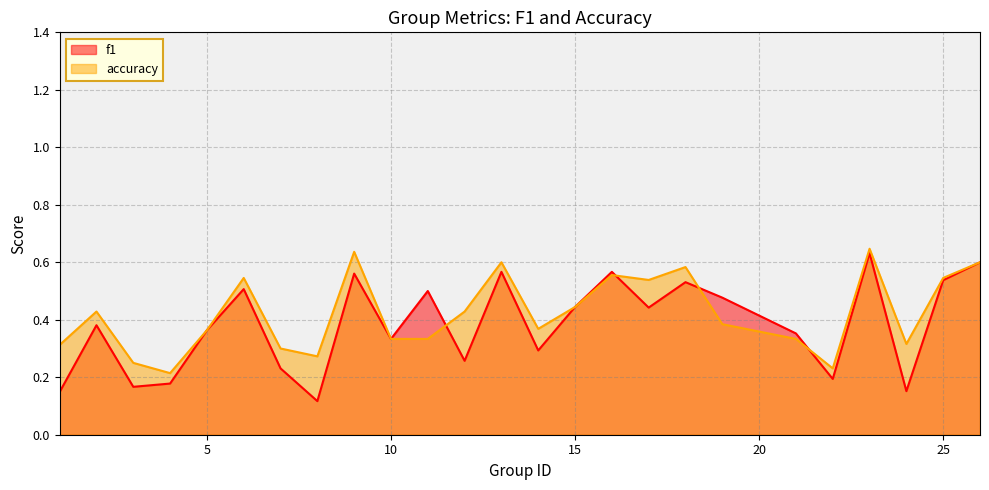

At how many categories does at least one series exceed 0?

25